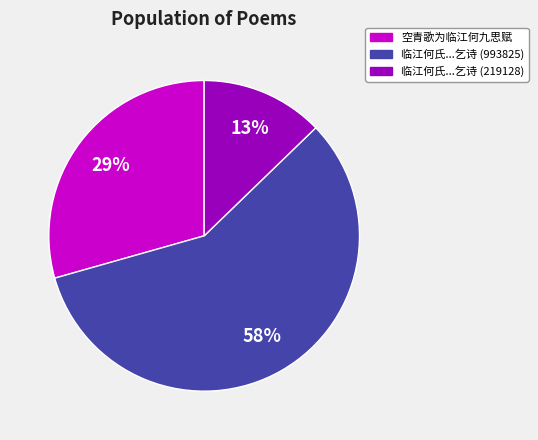

To the nearest percent, what is the difference between the largest and smallest slice percentages?

45%